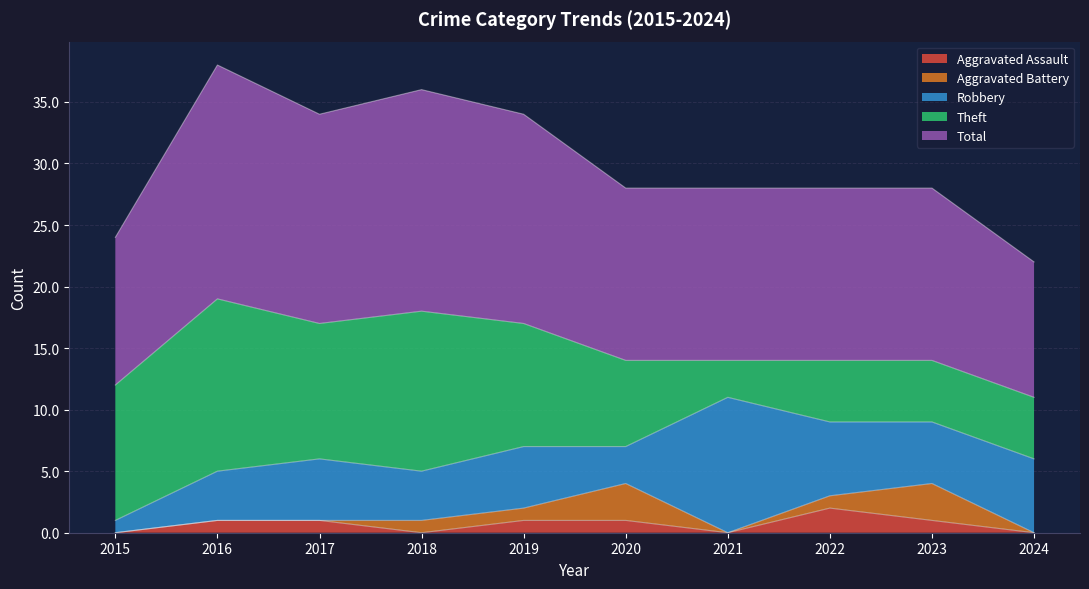

At which category does Robbery reach its first local valley?

2018